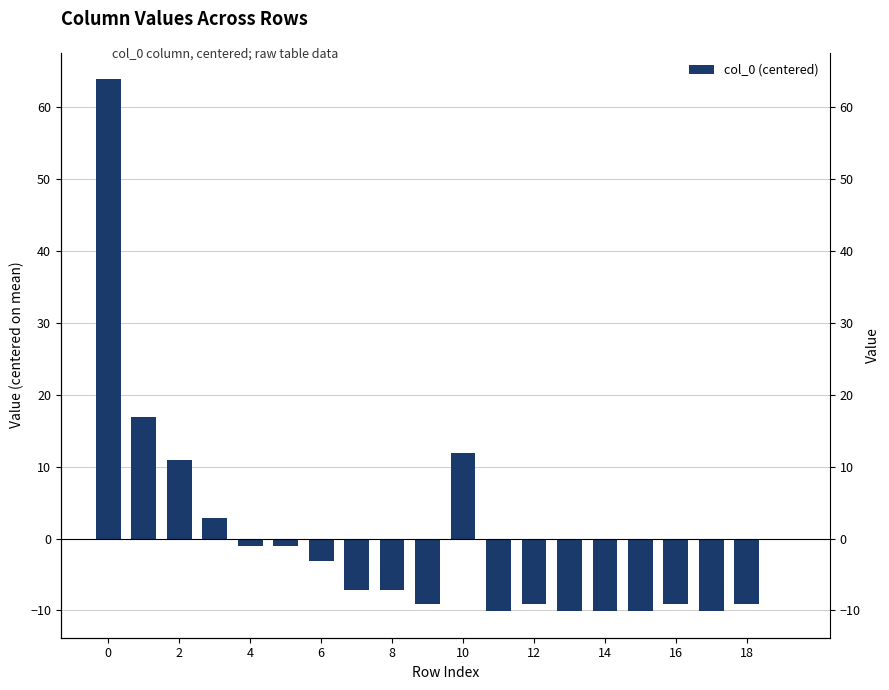

How many bars are there in total?

20